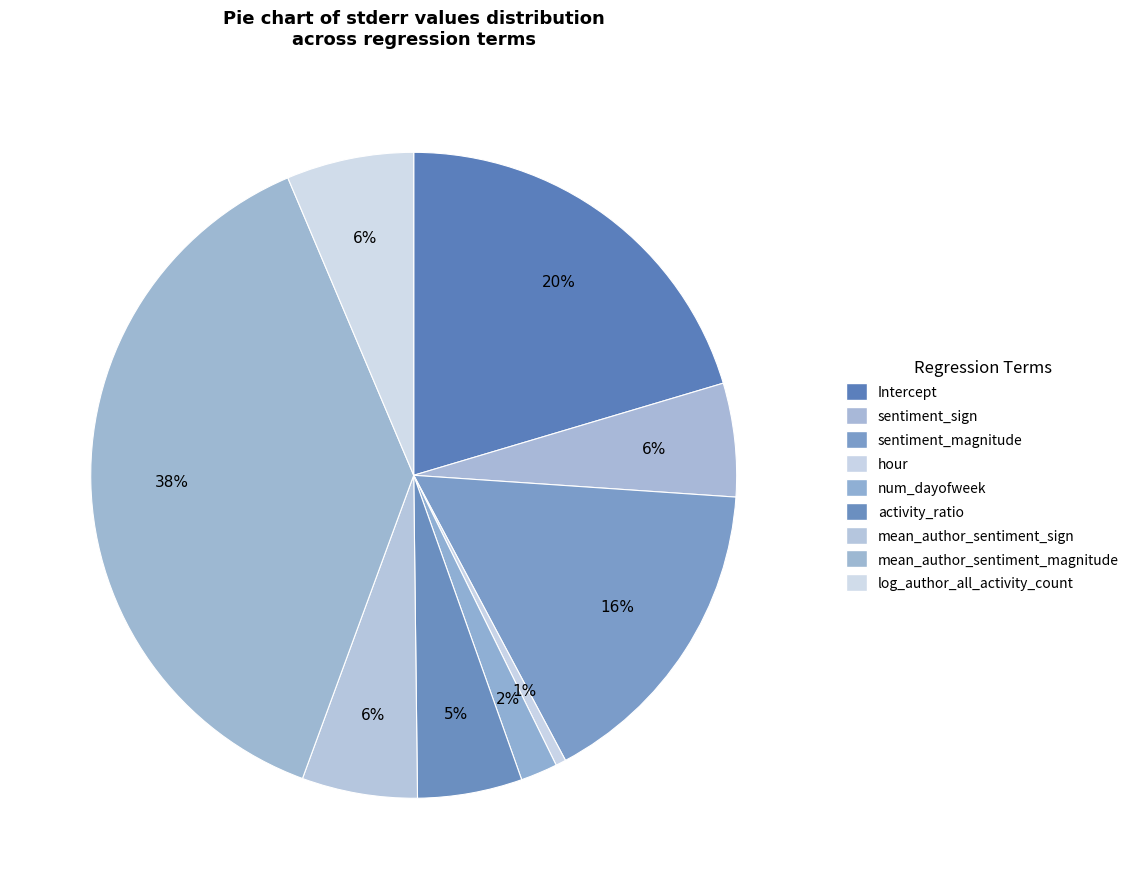

Combined, do log_author_all_activity_count and hour account for over 50%?

No